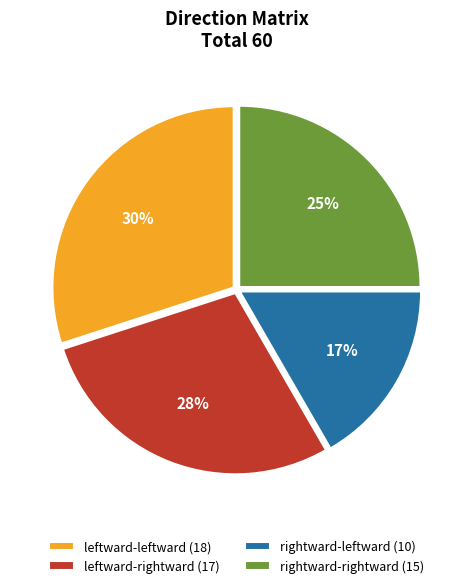

What percentage is the leftward-leftward slice, to the nearest percent?

30%